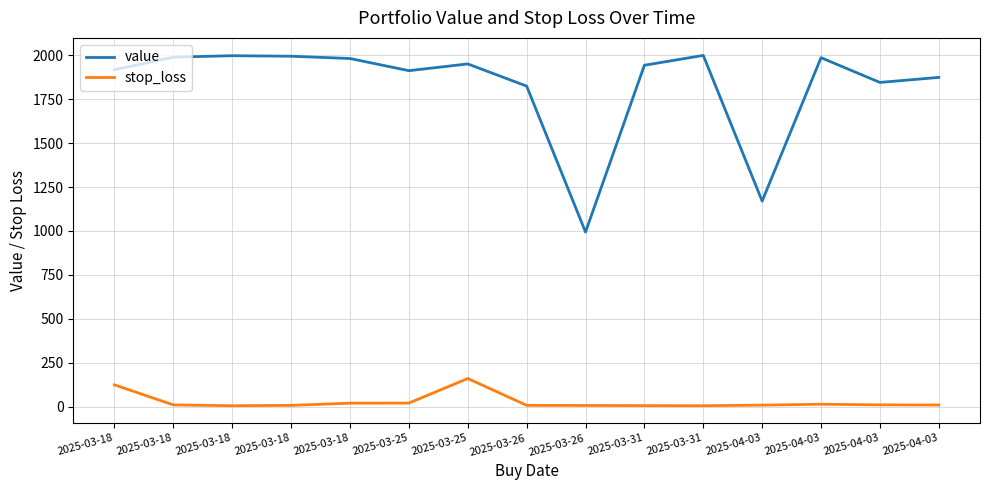

Rank the categories by stop_loss value from lowest to highest.

2025-03-31, 2025-03-18, 2025-03-31, 2025-03-26, 2025-03-18, 2025-03-26, 2025-04-03, 2025-04-03, 2025-03-18, 2025-04-03, 2025-04-03, 2025-03-18, 2025-03-25, 2025-03-18, 2025-03-25